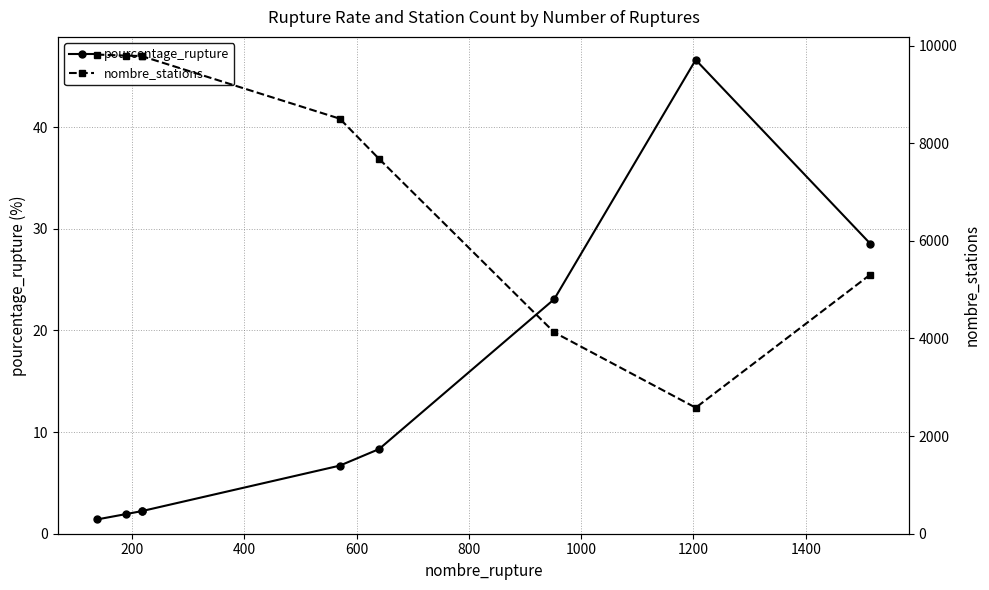

True or false: pourcentage_rupture has more than 1 points higher than both neighbors.

False